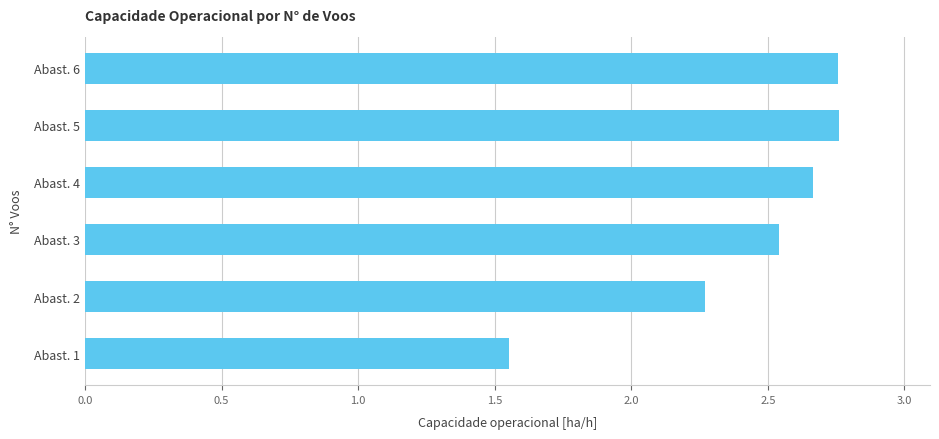

At which label is the value closest to 2?

Abast. 2